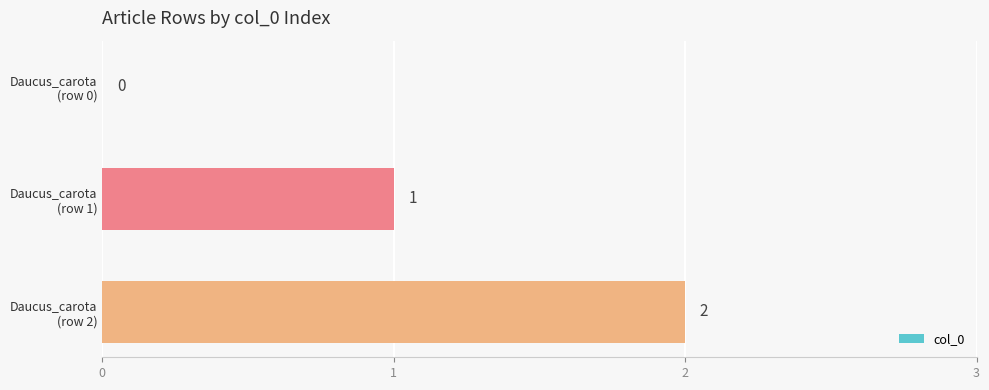

Are the bars grouped side by side (vs. stacked)?

No